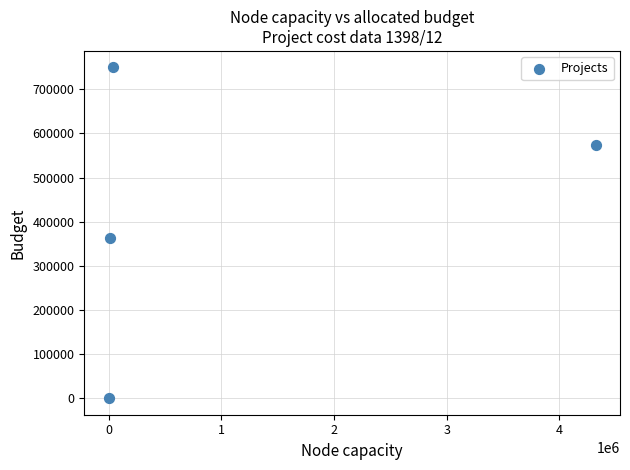

What is the range of Y values (max minus min)?

749464